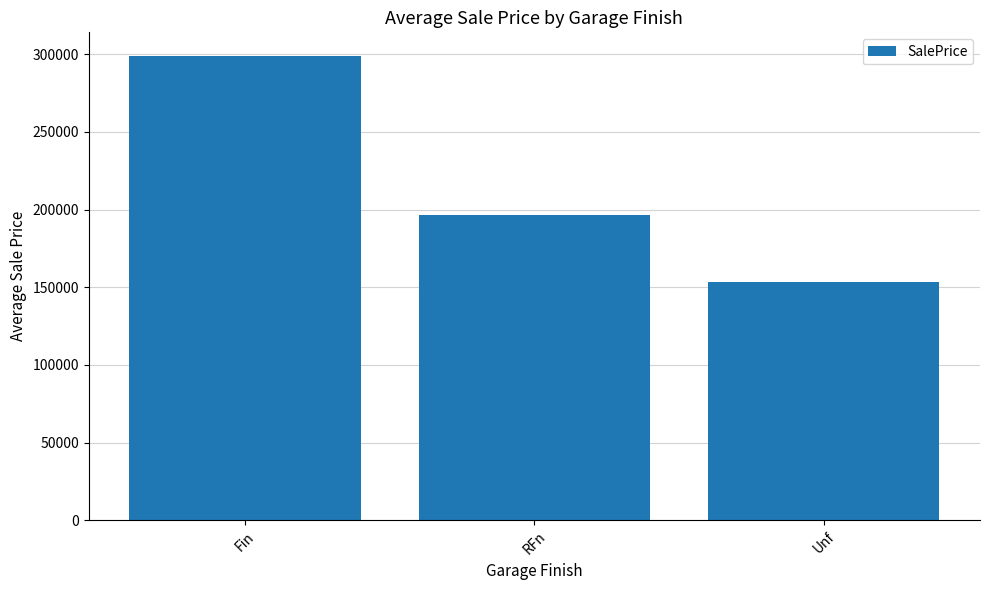

What is the label of the 3rd bar from the right?

Fin